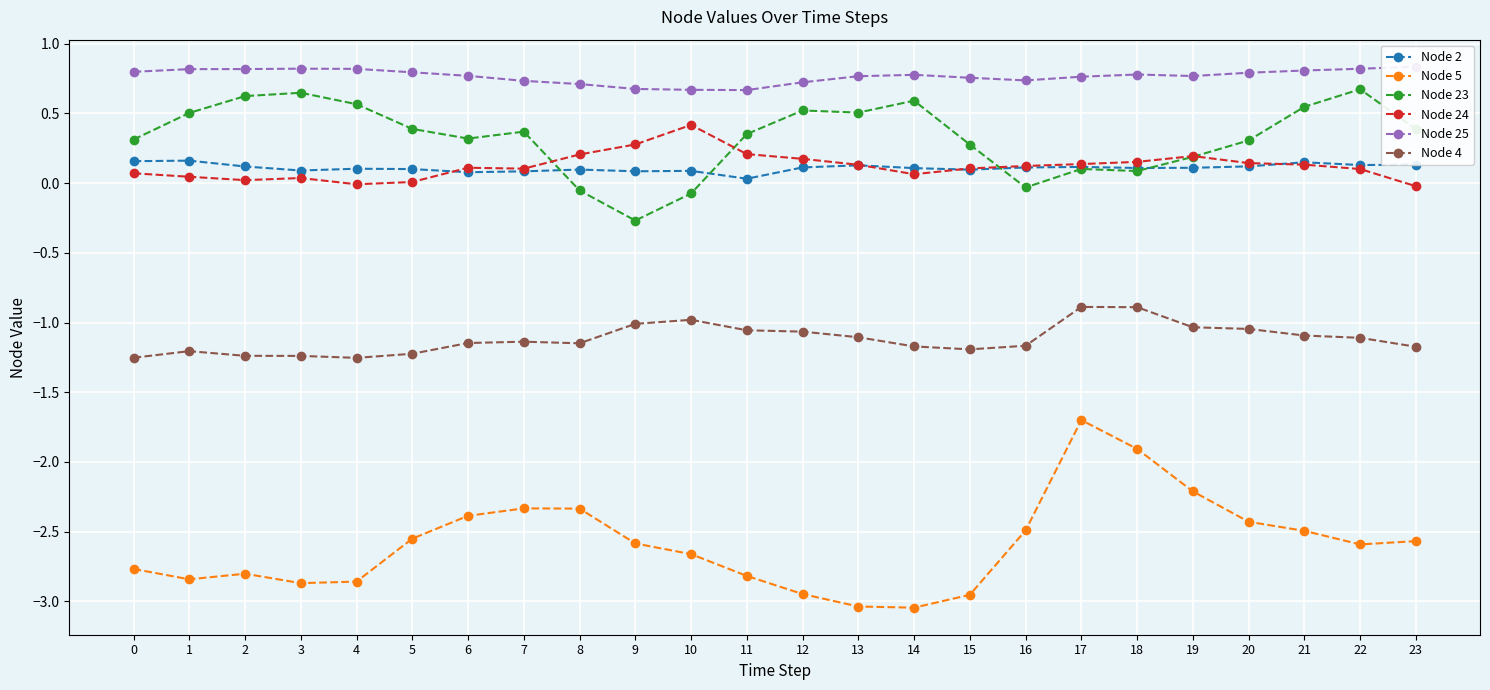

How many positive values does the Node 24 series have?

22